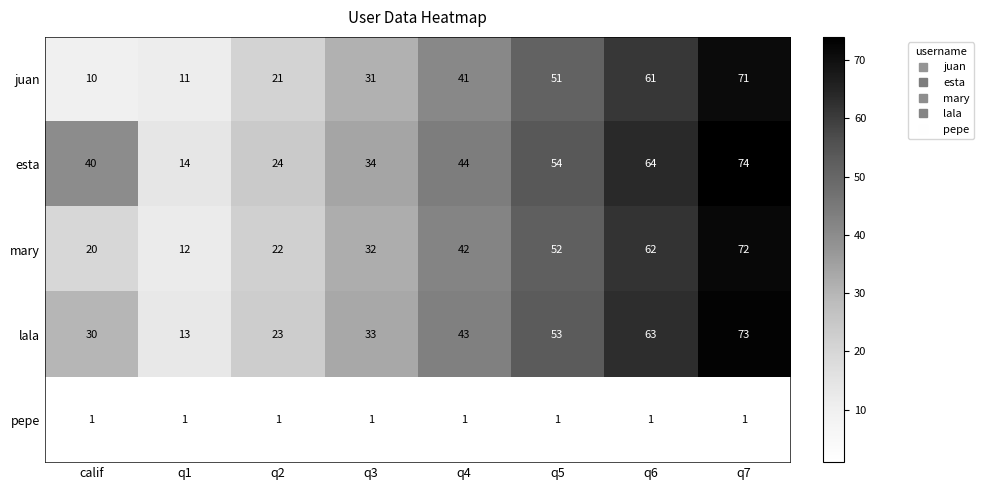

What is the minimum value shown in the chart?

1